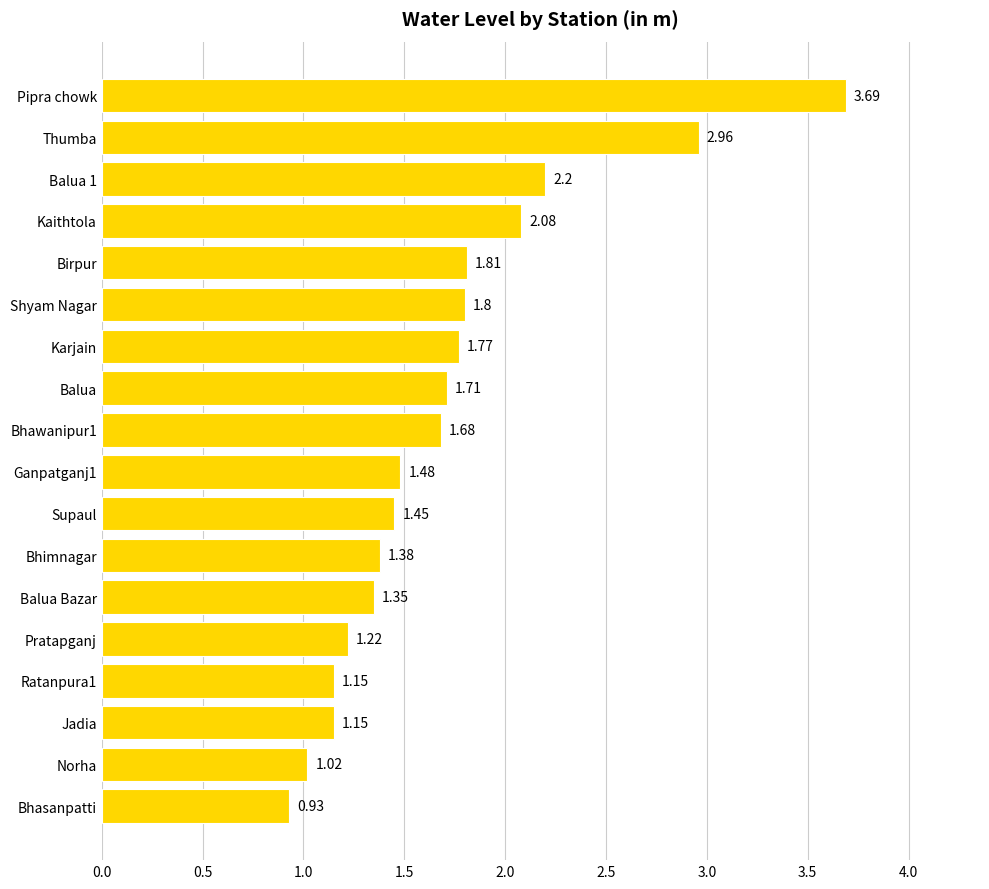

What is the ratio of the value at Balua Bazar to the value at Birpur?

0.7